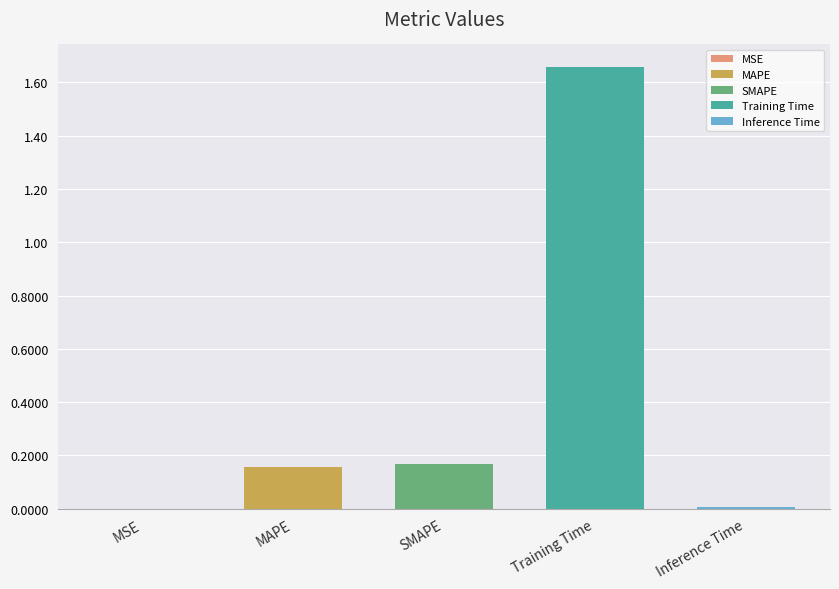

What is the difference between the maximum and second lowest values?

1.7